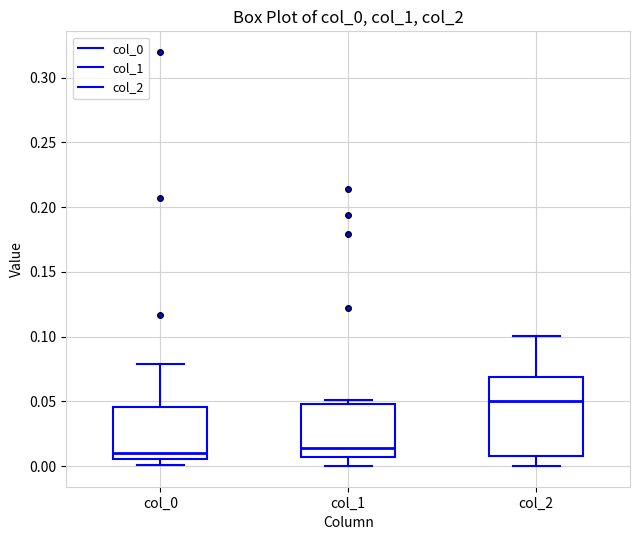

Which box has the highest median line?

col_2